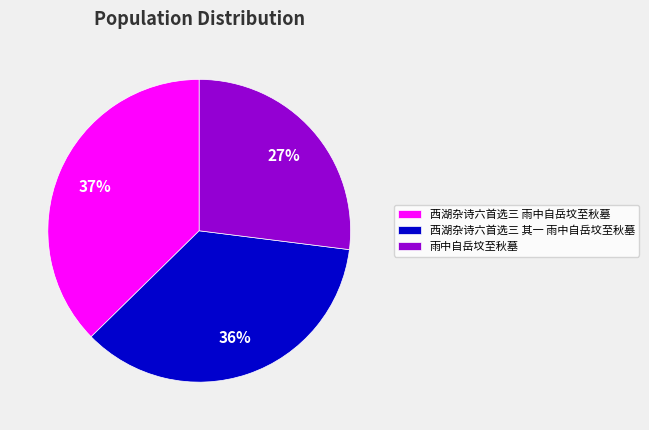

Which category has the biggest portion of the pie?

西湖杂诗六首选三 雨中自岳坟至秋墓